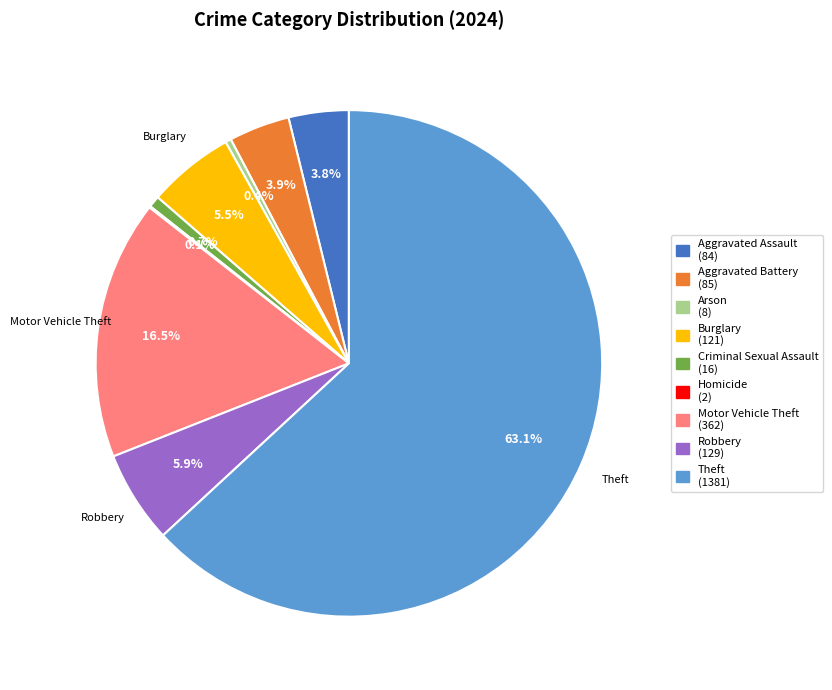

How much of the chart is everything except Aggravated Assault (84)?

96.2%